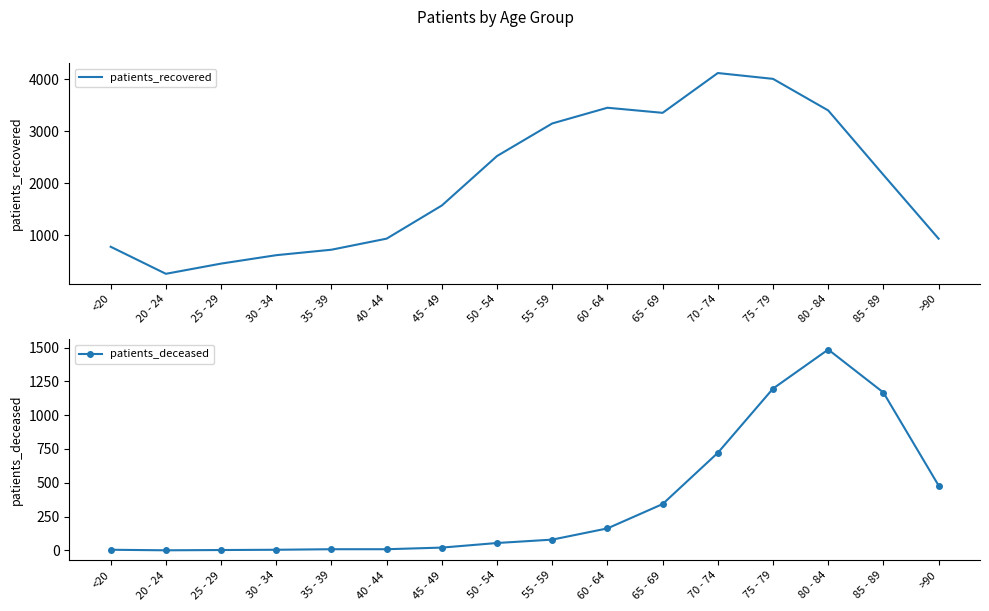

Reading left to right, transcribe all the data shown in this chart.

patients_recovered: 779	259	455	617	722	935	1572	2523	3149	3451	3353	4118	4006	3399	2161	934
patients_deceased: 4	0	2	4	8	8	20	54	79	162	342	721	1196	1485	1167	479